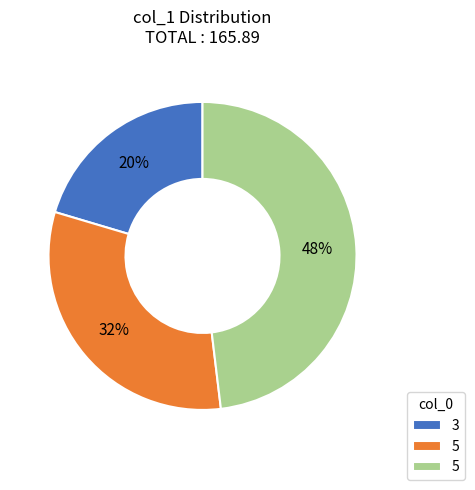

Is there any slice that represents more than half of the pie?

No